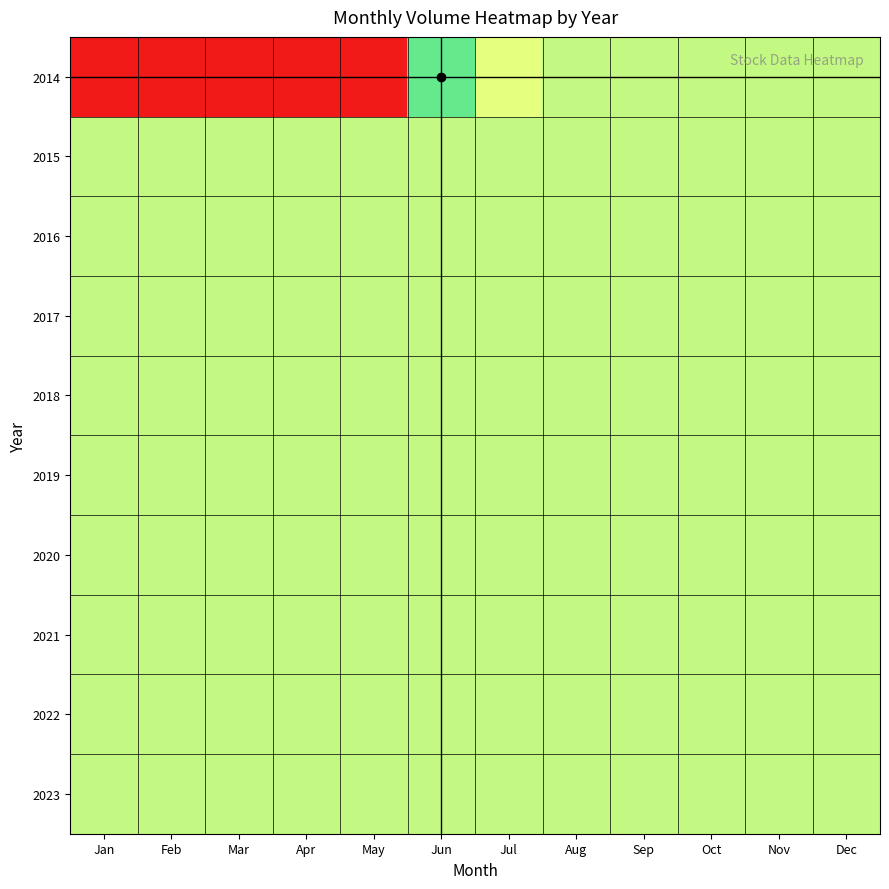

Reading left to right, extract all data points from this chart.

2014: Jan=0.0	Feb=0.0	Mar=0.0	Apr=0.0	May=0.0	Jun=11.2	Jul=13.0	Aug=12.5	Sep=12.5	Oct=12.5	Nov=12.5	Dec=12.5
2015: Jan=12.5	Feb=12.5	Mar=12.5	Apr=12.5	May=12.5	Jun=12.5	Jul=12.5	Aug=12.5	Sep=12.5	Oct=12.5	Nov=12.5	Dec=12.5
2016: Jan=12.5	Feb=12.5	Mar=12.5	Apr=12.5	May=12.5	Jun=12.5	Jul=12.5	Aug=12.5	Sep=12.5	Oct=12.5	Nov=12.5	Dec=12.5
2017: Jan=12.5	Feb=12.5	Mar=12.5	Apr=12.5	May=12.5	Jun=12.5	Jul=12.5	Aug=12.5	Sep=12.5	Oct=12.5	Nov=12.5	Dec=12.5
2018: Jan=12.5	Feb=12.5	Mar=12.5	Apr=12.5	May=12.5	Jun=12.5	Jul=12.5	Aug=12.5	Sep=12.5	Oct=12.5	Nov=12.5	Dec=12.5
2019: Jan=12.5	Feb=12.5	Mar=12.5	Apr=12.5	May=12.5	Jun=12.5	Jul=12.5	Aug=12.5	Sep=12.5	Oct=12.5	Nov=12.5	Dec=12.5
2020: Jan=12.5	Feb=12.5	Mar=12.5	Apr=12.5	May=12.5	Jun=12.5	Jul=12.5	Aug=12.5	Sep=12.5	Oct=12.5	Nov=12.5	Dec=12.5
2021: Jan=12.5	Feb=12.5	Mar=12.5	Apr=12.5	May=12.5	Jun=12.5	Jul=12.5	Aug=12.5	Sep=12.5	Oct=12.5	Nov=12.5	Dec=12.5
2022: Jan=12.5	Feb=12.5	Mar=12.5	Apr=12.5	May=12.5	Jun=12.5	Jul=12.5	Aug=12.5	Sep=12.5	Oct=12.5	Nov=12.5	Dec=12.5
2023: Jan=12.5	Feb=12.5	Mar=12.5	Apr=12.5	May=12.5	Jun=12.5	Jul=12.5	Aug=12.5	Sep=12.5	Oct=12.5	Nov=12.5	Dec=12.5